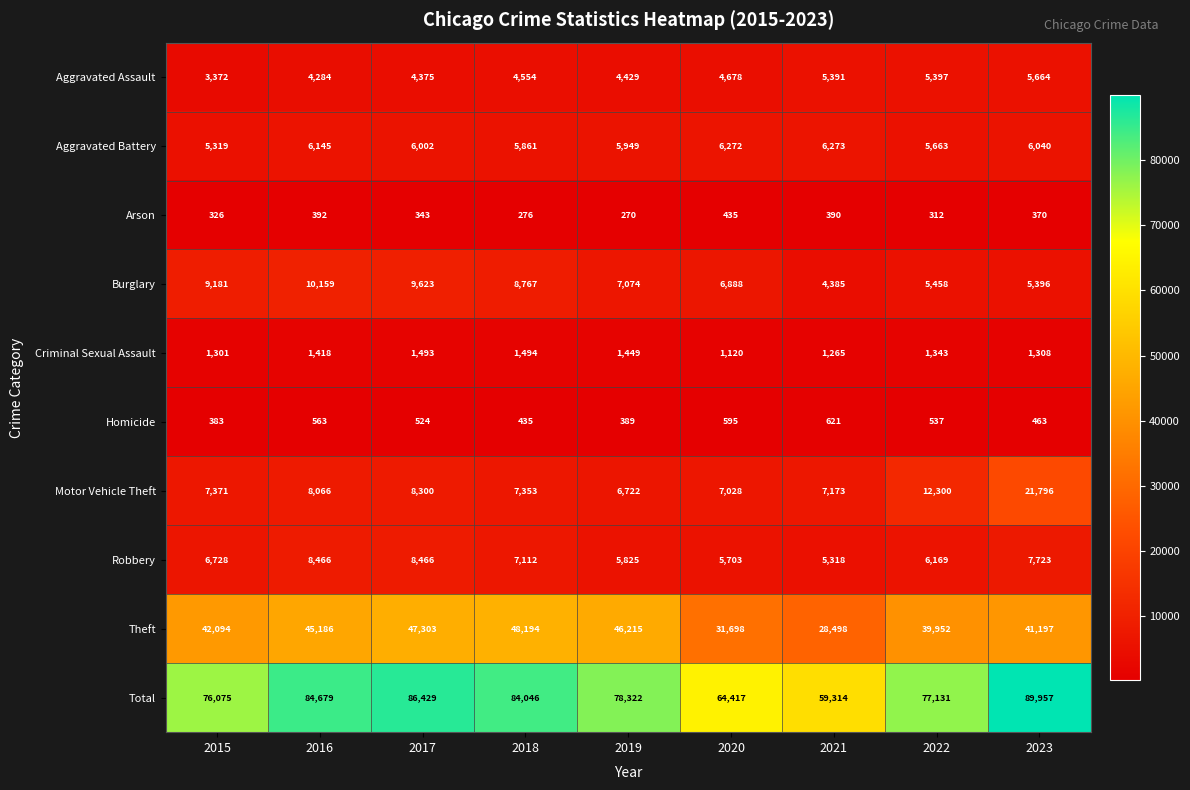

At how many categories does at least one series exceed 88854?

1